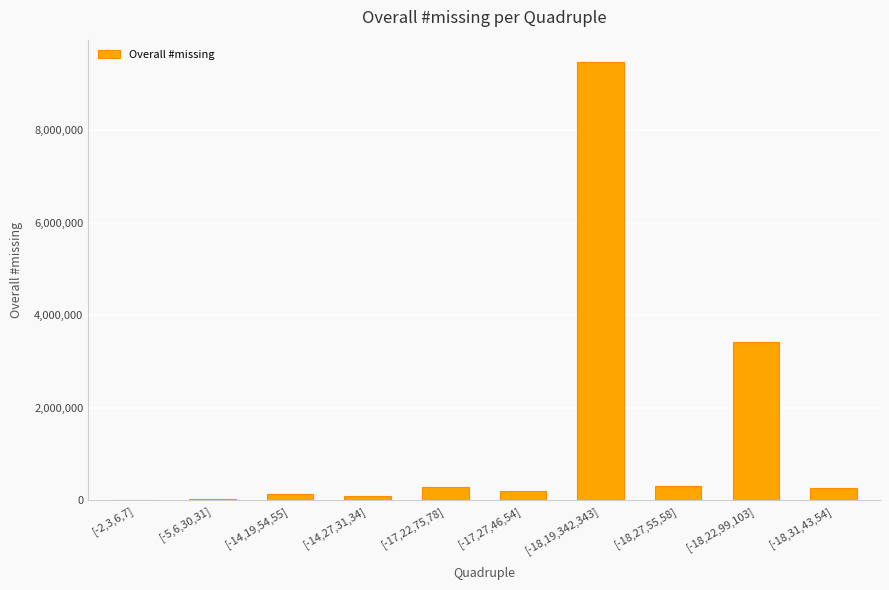

Where is the data nearest to the value 4742125?

[-18,22,99,103]